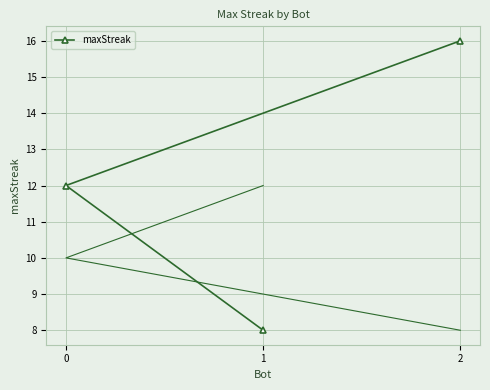

How many lines are shown in the chart?

1